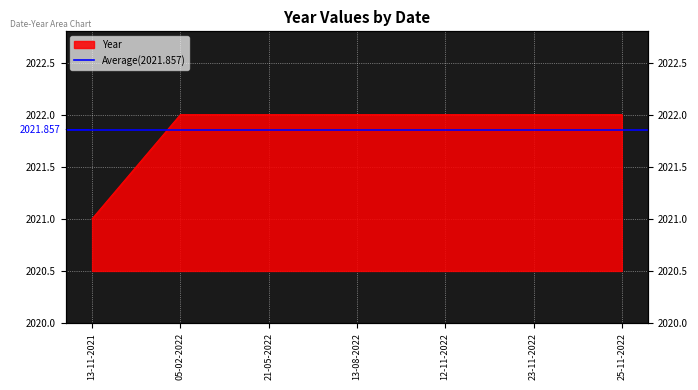

How many data points are less than 2022?

1